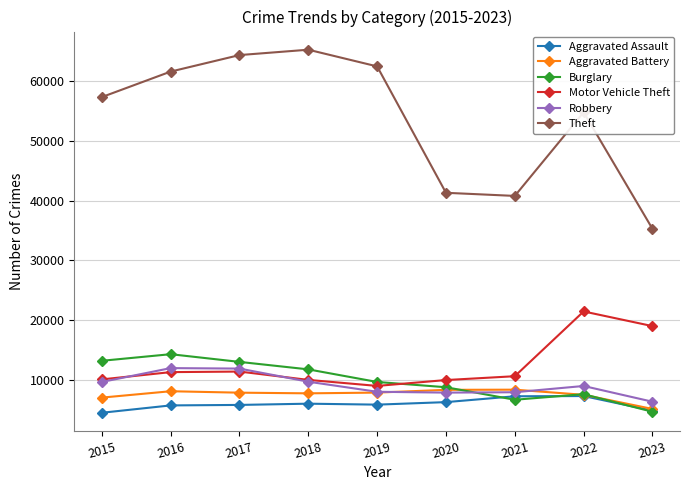

Which series has the largest range (max minus min)?

Theft